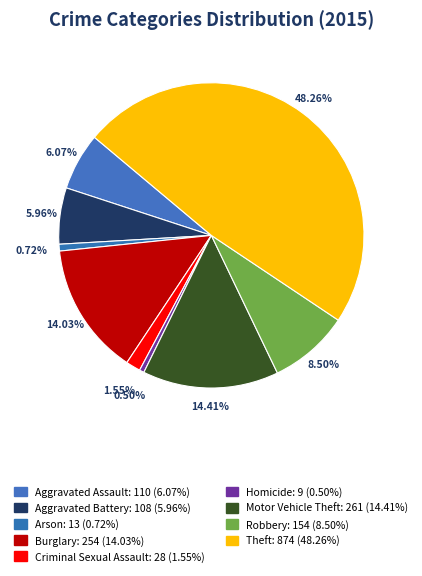

Is Theft the majority of the pie?

No